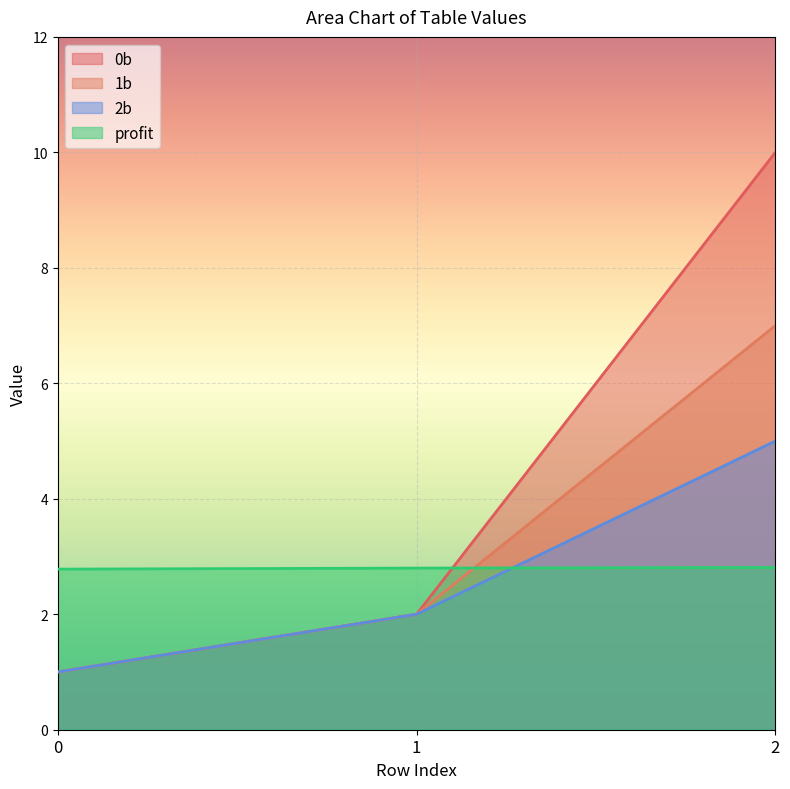

What is the smallest value displayed?

1.0